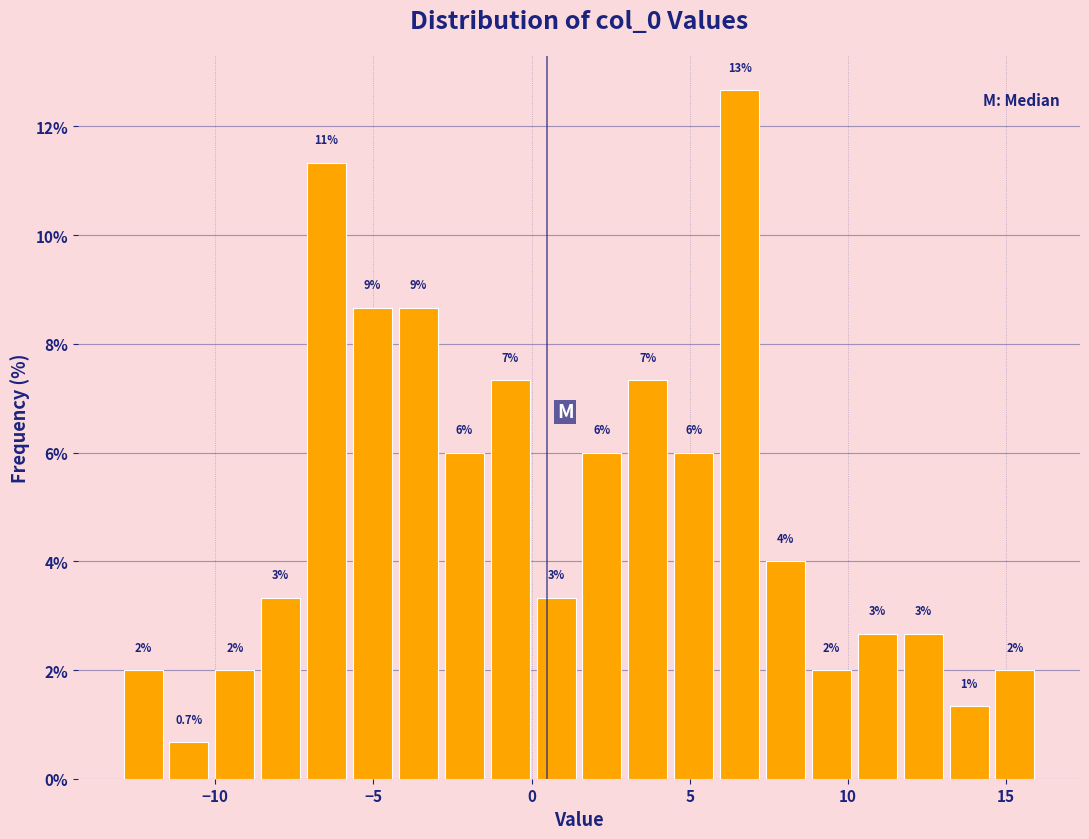

Read against the x-axis, roughly where is the centre of the tallest bar?

6.5